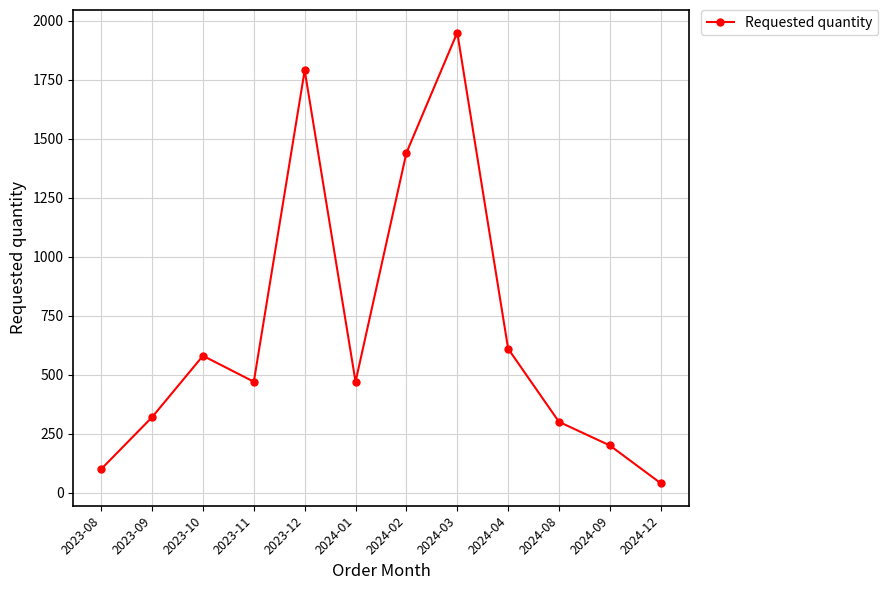

Reading left to right, list all the values displayed in this chart.

100	320	580	470	1790	470	1440	1950	610	300	200	40